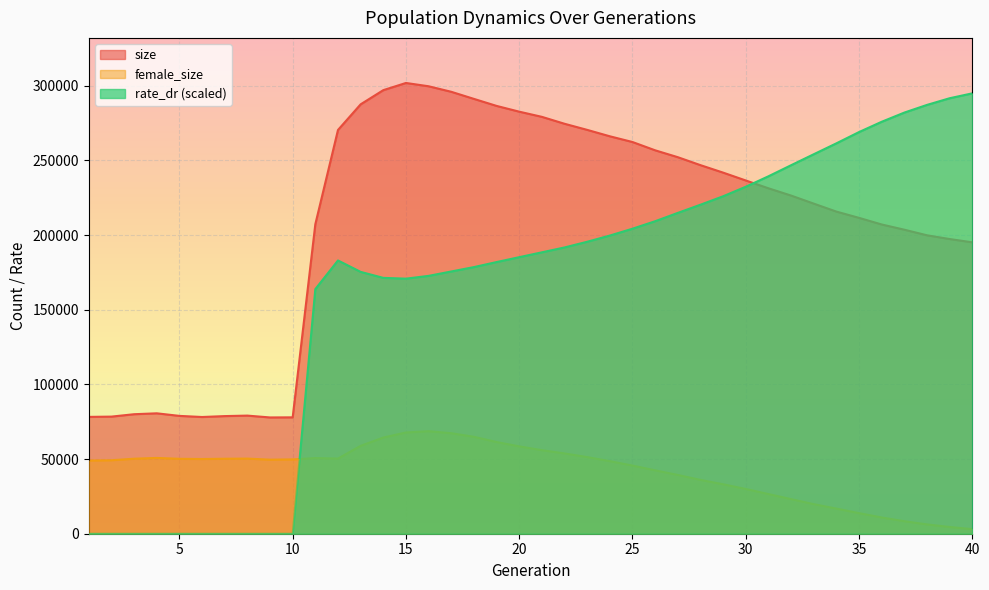

At how many categories does at least one series exceed 148807?

30